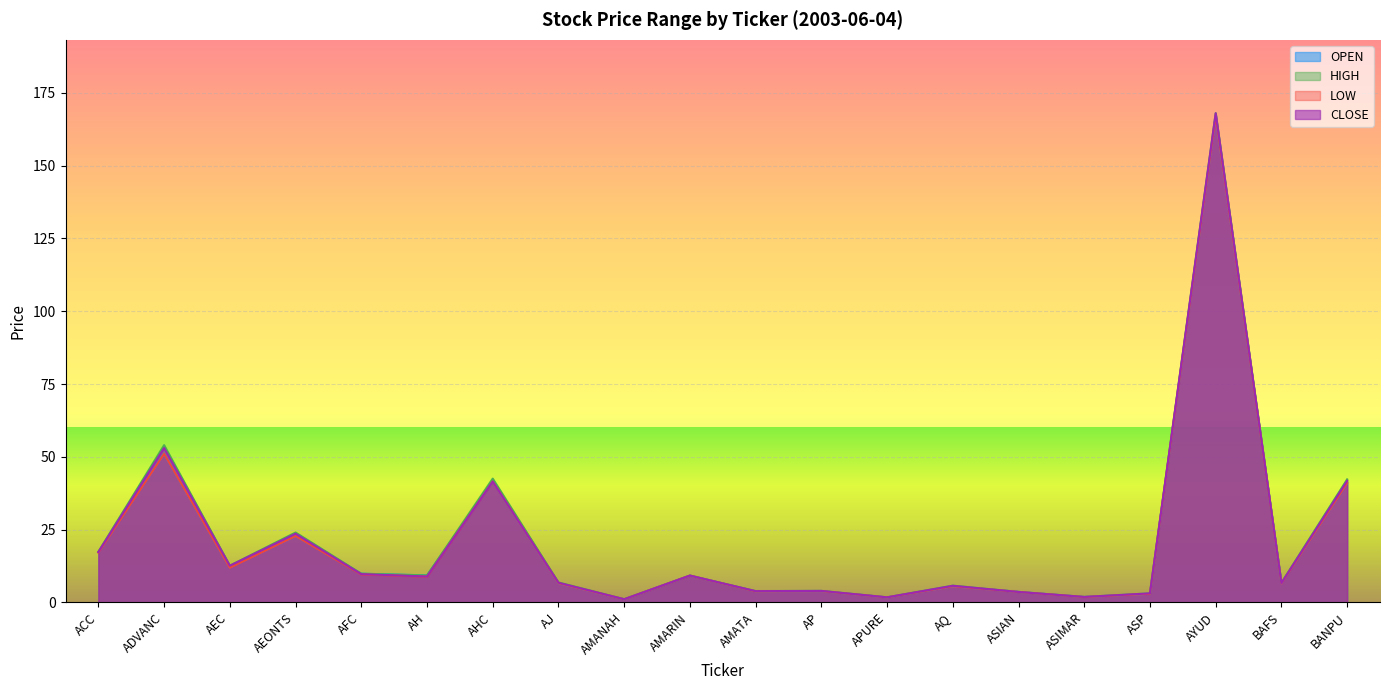

What is the total value across all series at AH?

36.2